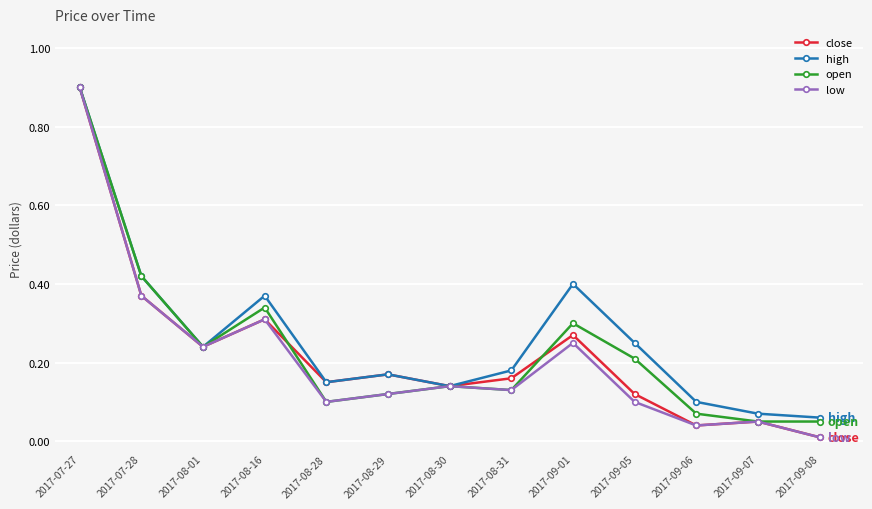

At which category does high reach its first local peak?

2017-08-16